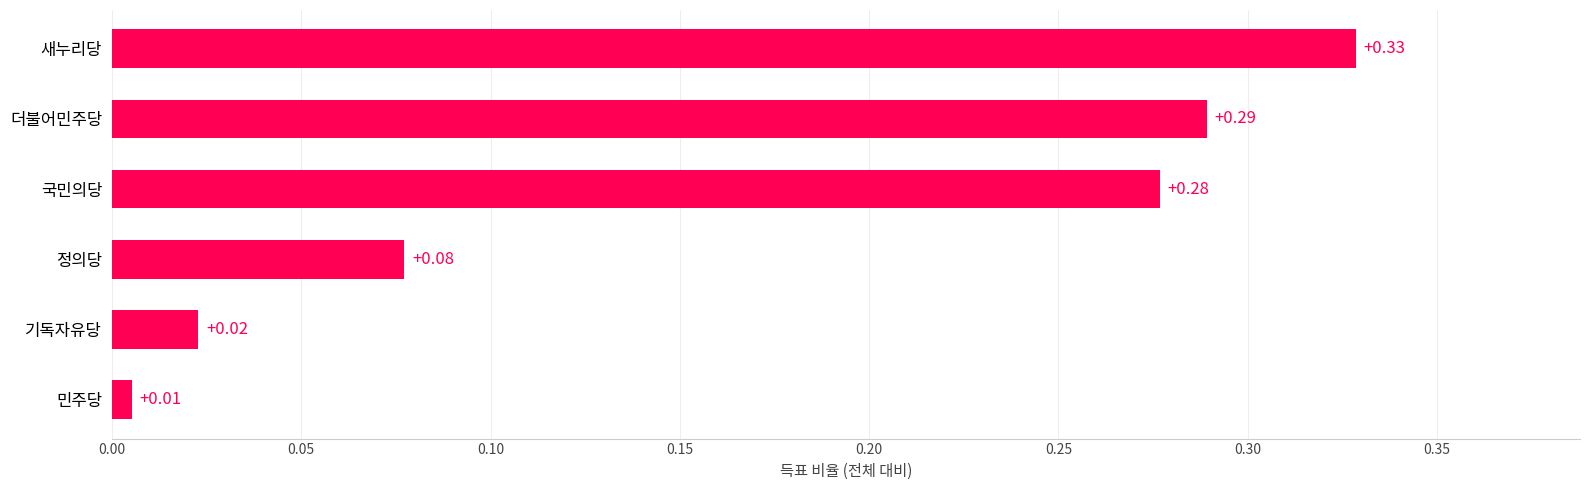

Which has a higher value, 새누리당 or 기독자유당?

새누리당